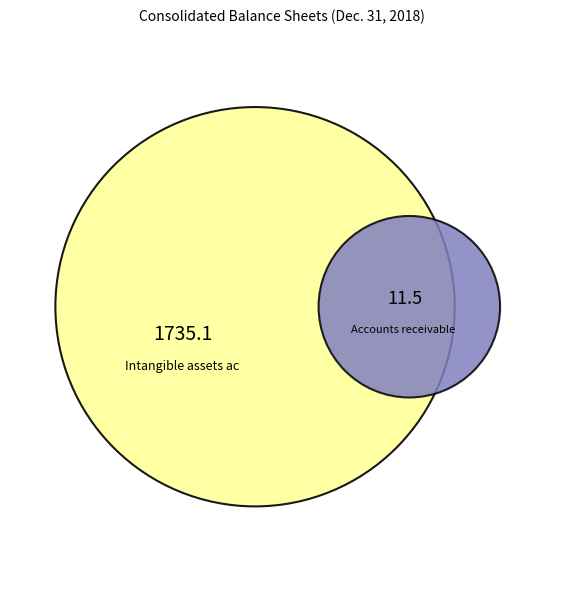

The Intangible assets accumulated amortization slice represents 89% of the pie. True or false?

False